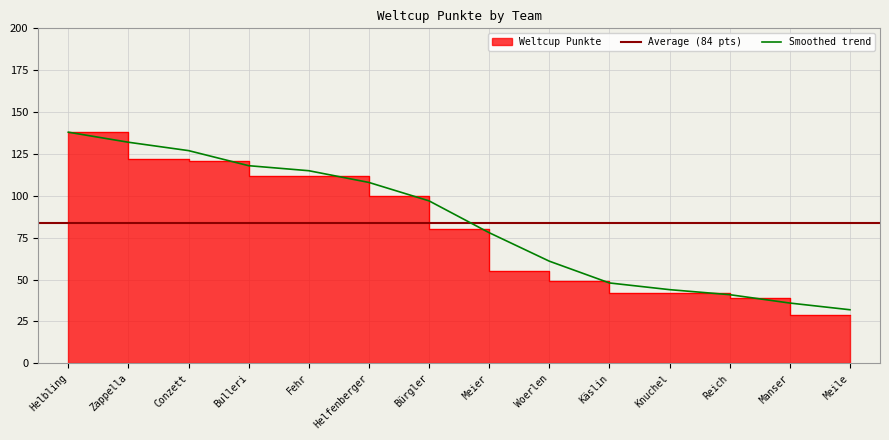

Reading left to right, list all the values displayed in this chart.

Helbling=138	Zappella=138	Conzett=122	Bulleri=121	Fehr=112	Helfenberger=112	Bürgler=100	Meier=80	Woerlen=55	Käslin=49	Knuchel=42	Reich=42	Manser=39	Meile=29